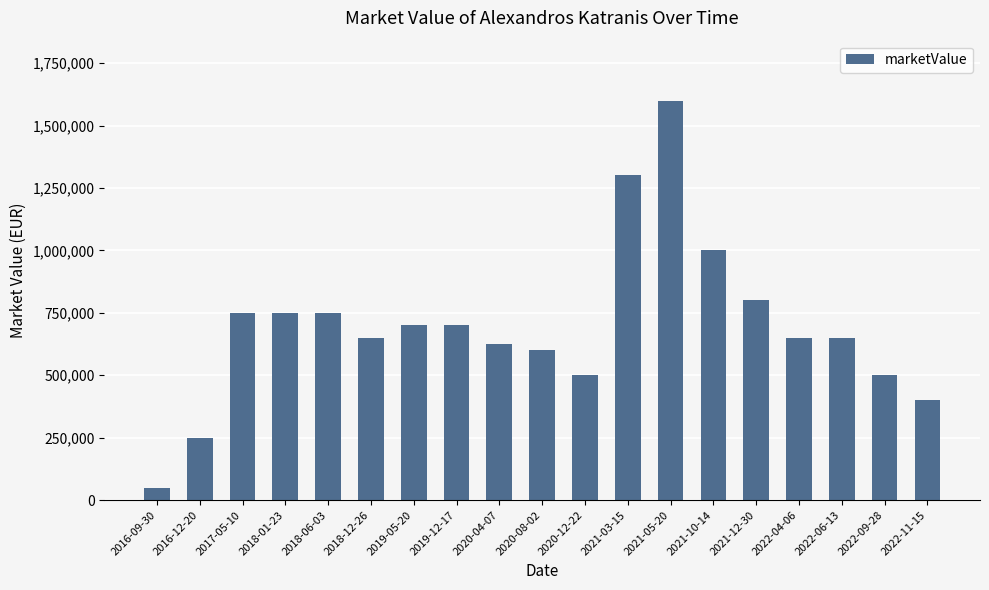

Reading right to left, transcribe all the data shown in this chart.

2022-11-15=400000	2022-09-28=500000	2022-06-13=650000	2022-04-06=650000	2021-12-30=800000	2021-10-14=1000000	2021-05-20=1600000	2021-03-15=1300000	2020-12-22=500000	2020-08-02=600000	2020-04-07=625000	2019-12-17=700000	2019-05-20=700000	2018-12-26=650000	2018-06-03=750000	2018-01-23=750000	2017-05-10=750000	2016-12-20=250000	2016-09-30=50000